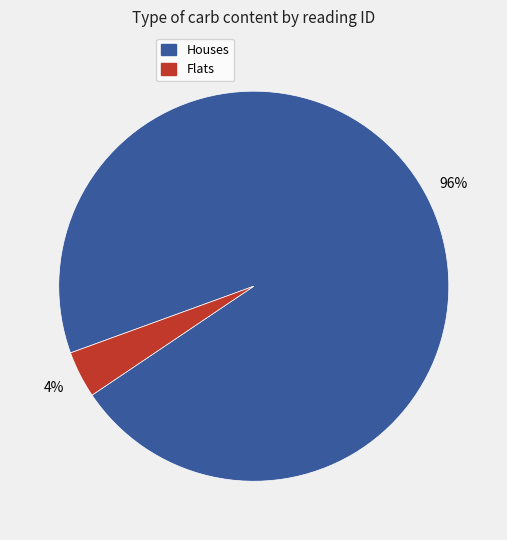

To the nearest percent, what is the difference between the largest and smallest slice percentages?

92%